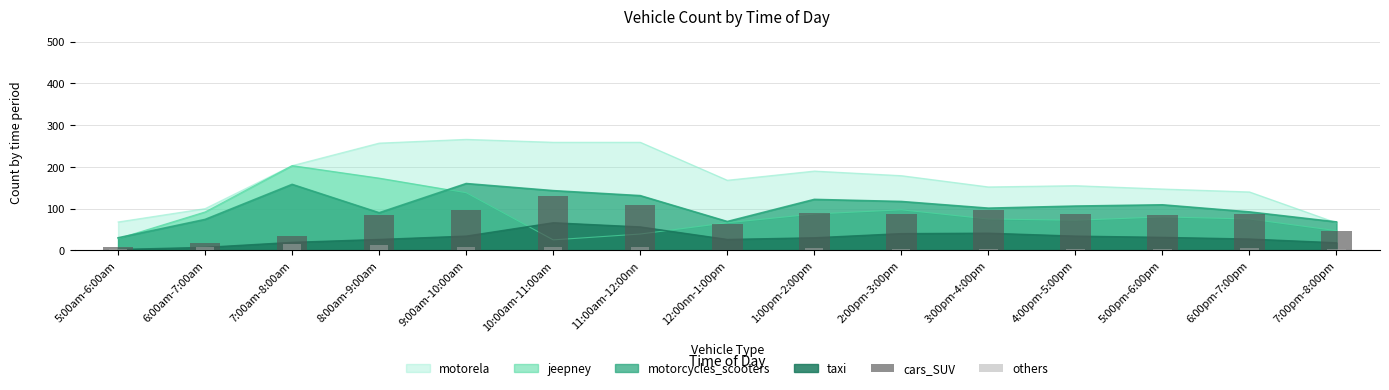

Which category has the lowest value across all series?

12:00nn-1:00pm